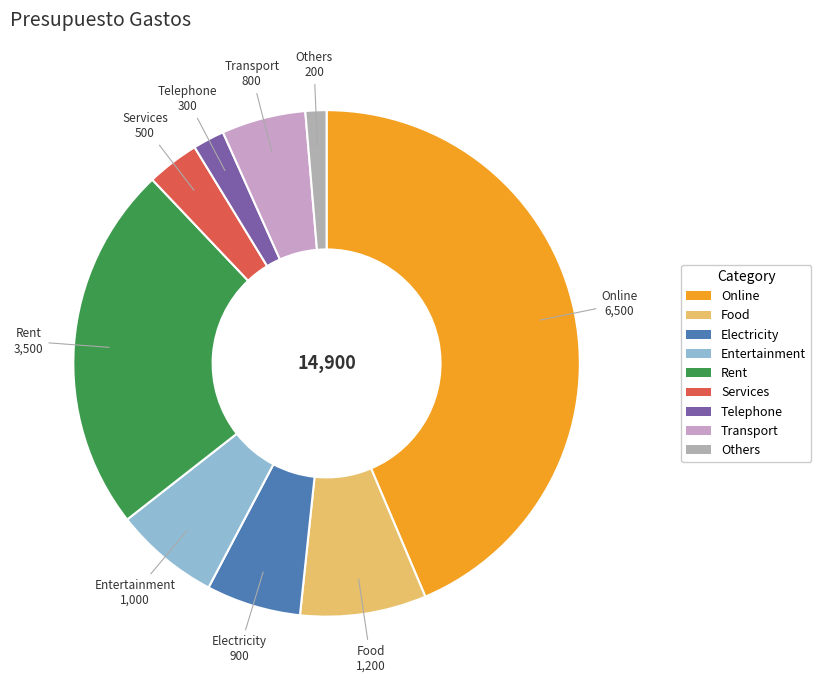

Which category has the biggest portion of the pie?

Online